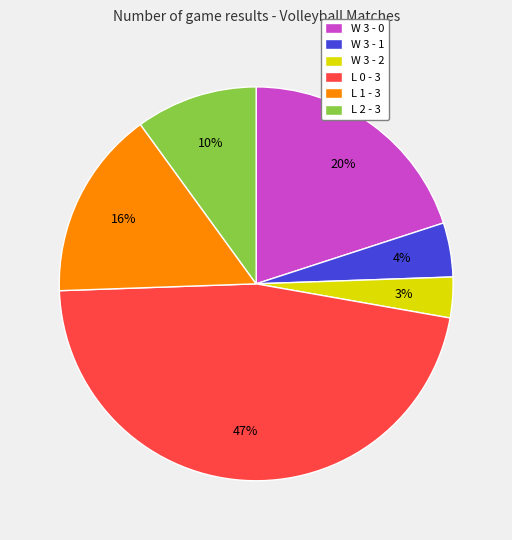

The W 3 - 2 slice represents 3% of the pie. True or false?

True